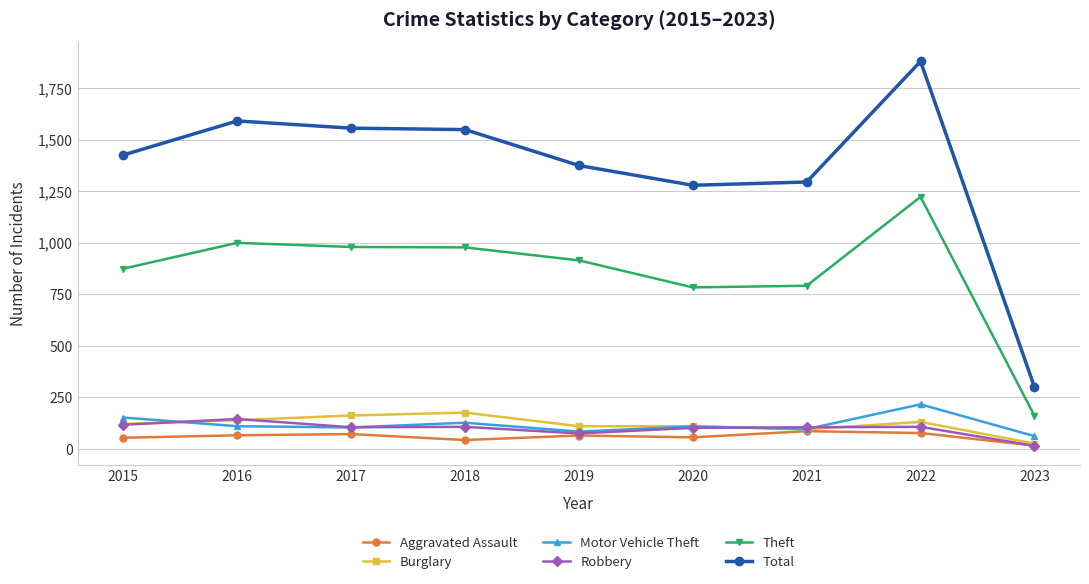

The Theft series shows 1222 at 2022. True or false?

True